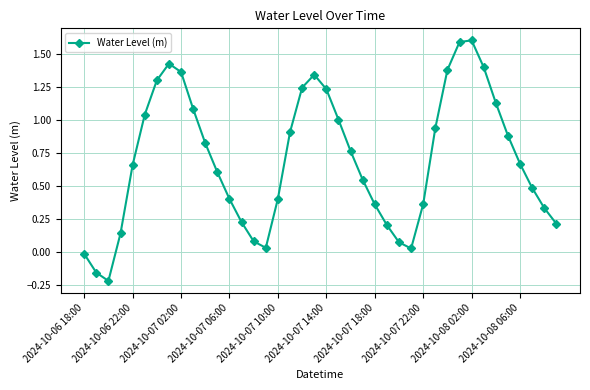

How many values are below 0?

3